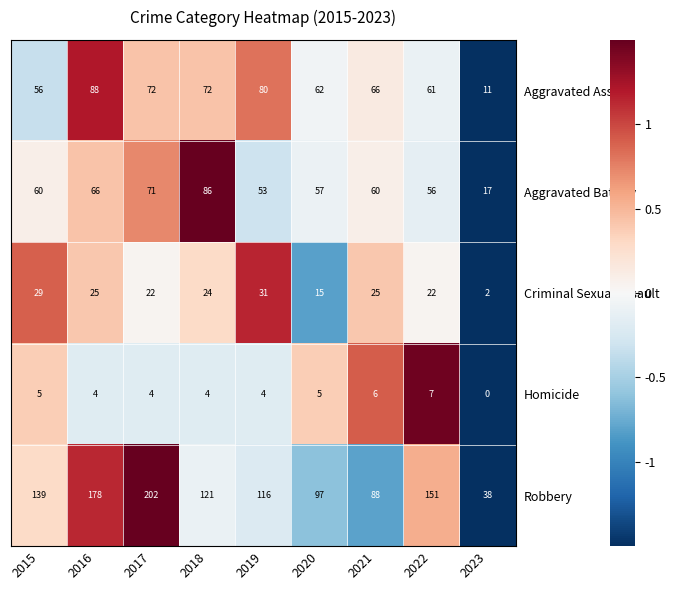

What is the lowest value of the Aggravated Assault series?

11